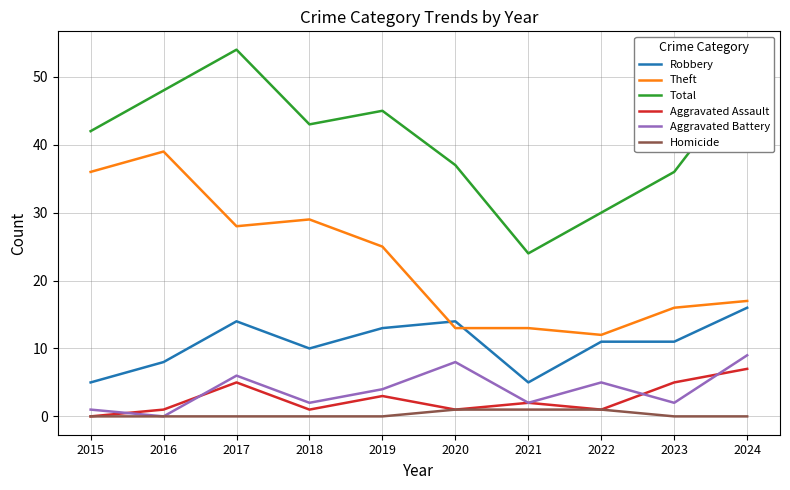

Which series has the largest total across all categories?

Total